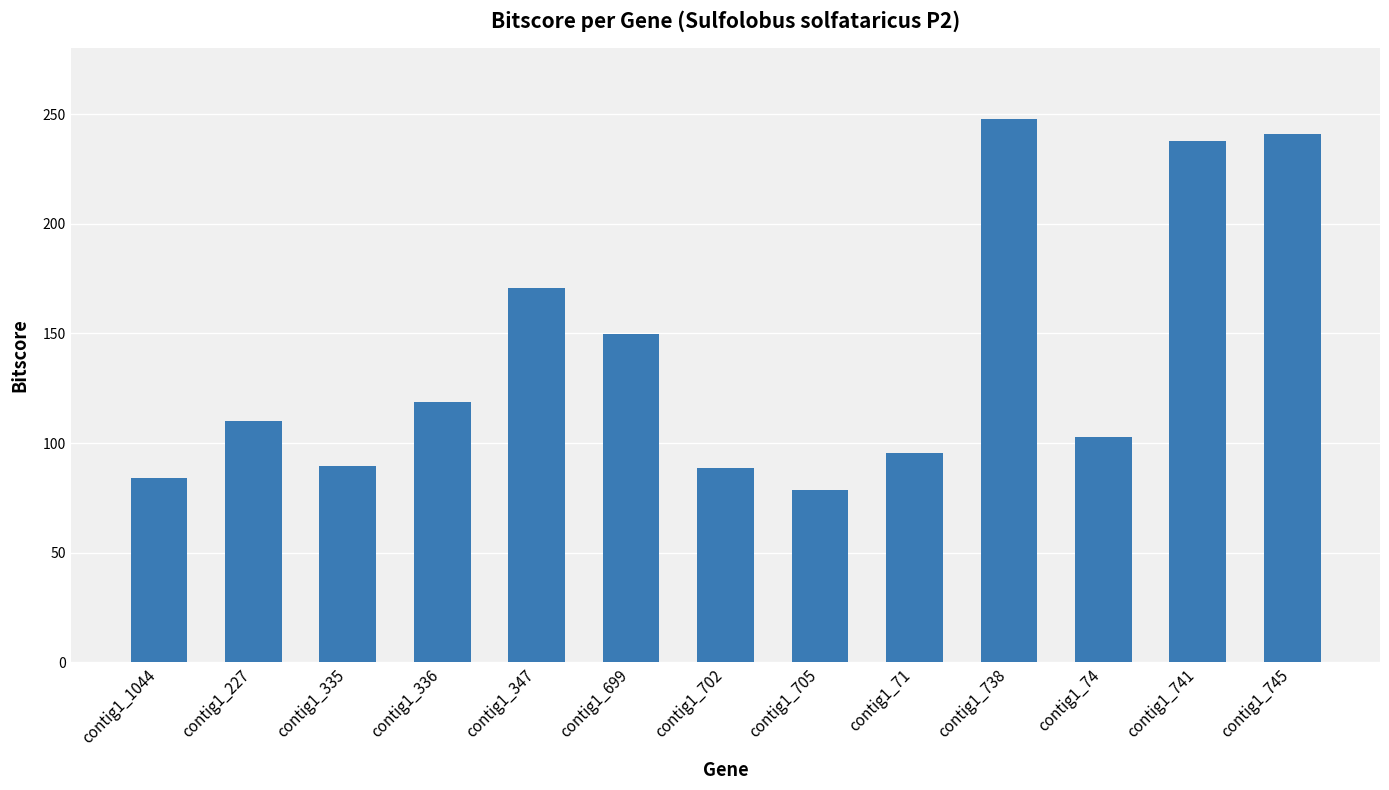

What is the value of the 6th bar from the left?

149.8